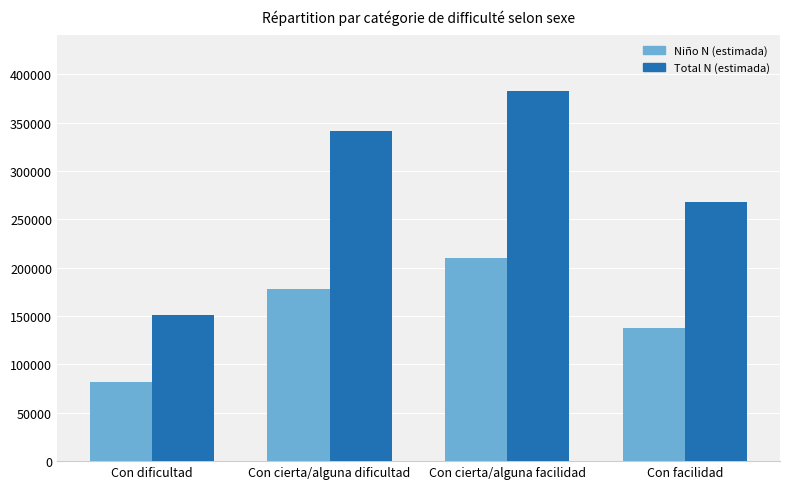

Rank the series at Con facilidad from lowest to highest value.

Niño N (estimada), Total N (estimada)